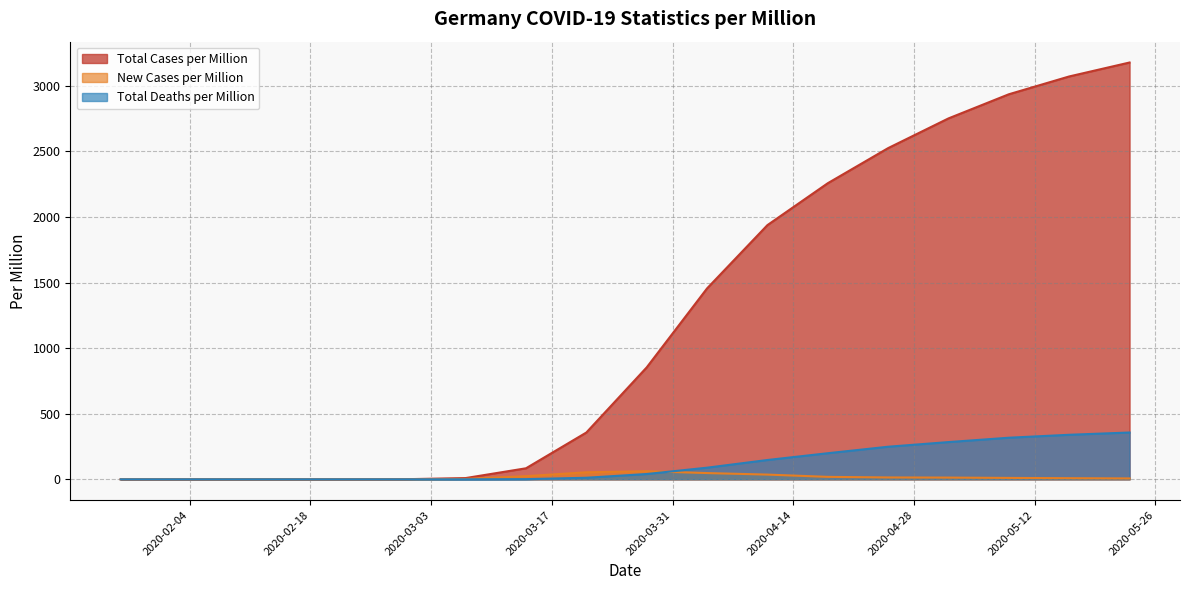

What is the sum of all total_cases_per_million values?

21421.1